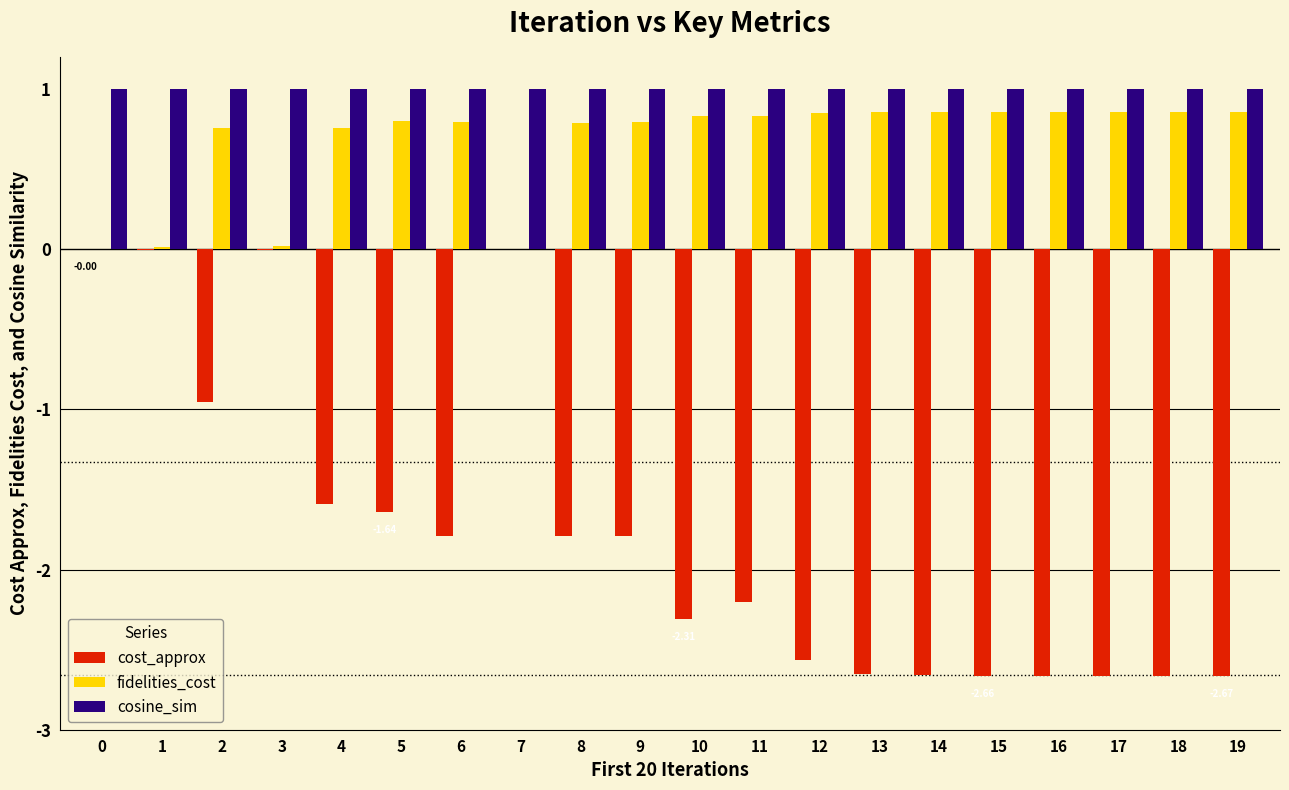

Between 2 and 18, which series saw the biggest shift?

cost_approx